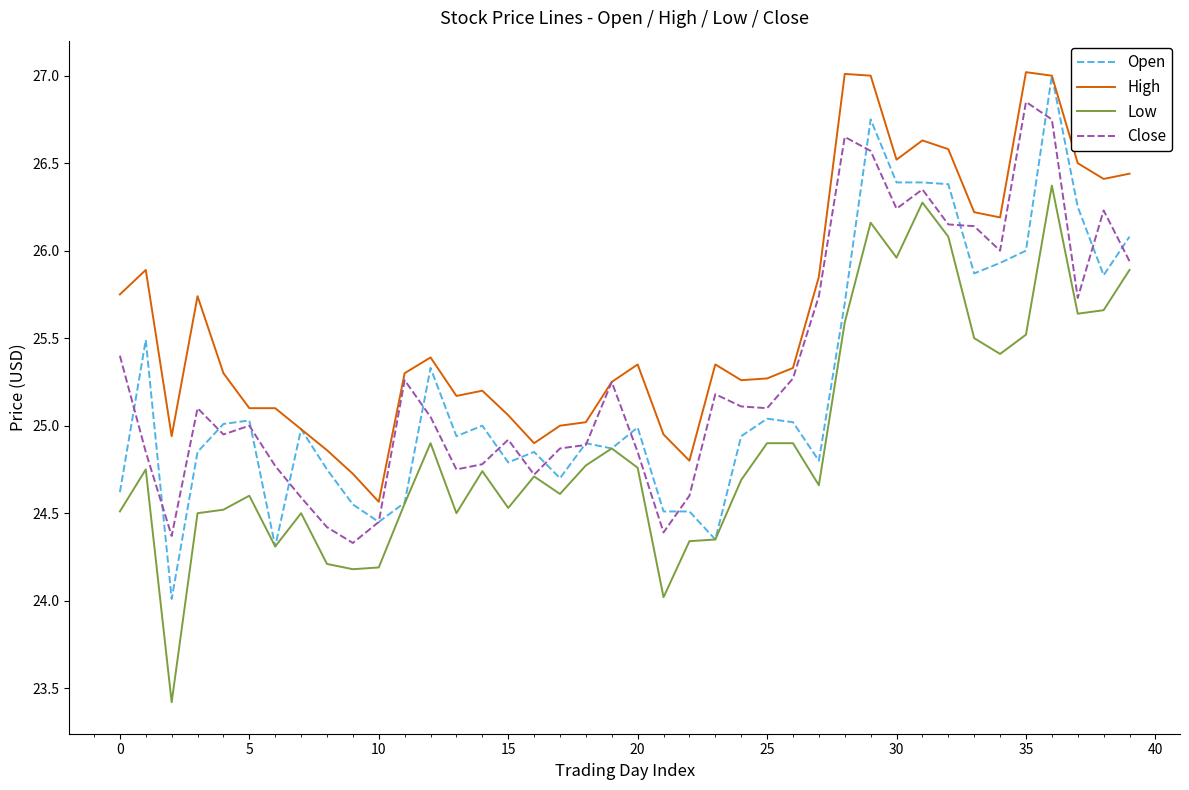

True or false: High and Low intersect in this chart.

False